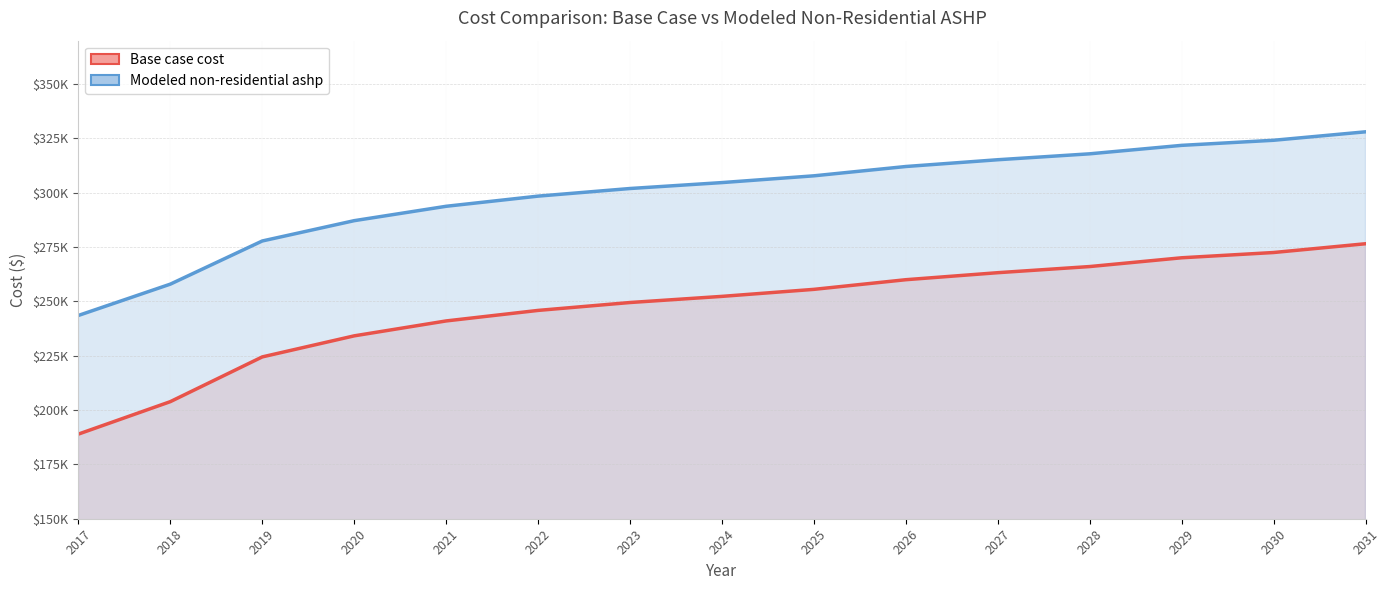

At which category is the sum across all series the highest?

2031